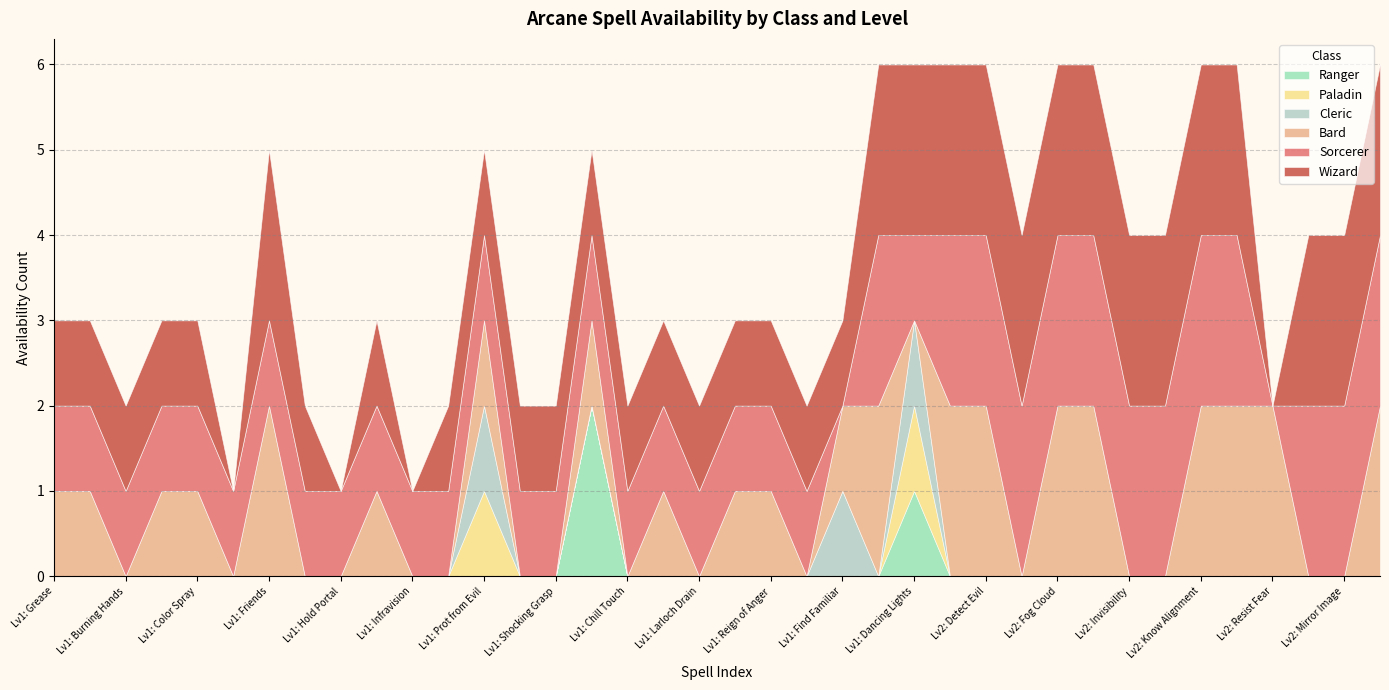

True or false: Ranger has a value of 0 at Lv1: Infravision.

True